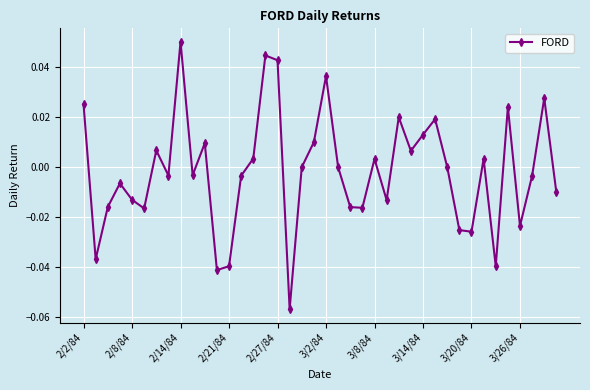

How many series are shown in this chart?

1